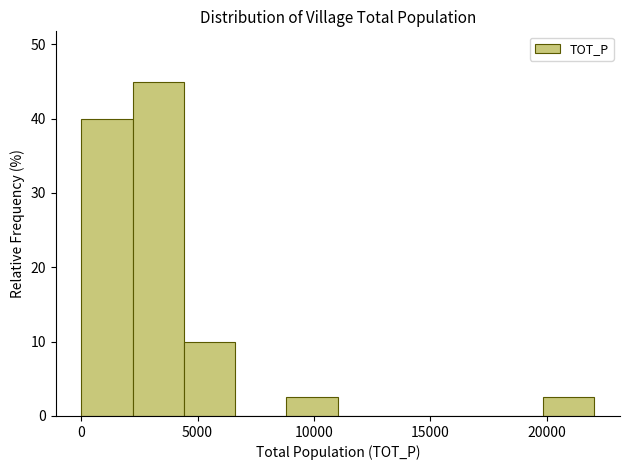

How tall is the bar that spans 9000 to 11000 on the x-axis? Neither the bar edges nor the heights are printed on the chart, so give them approximately, as read against the axes.

3